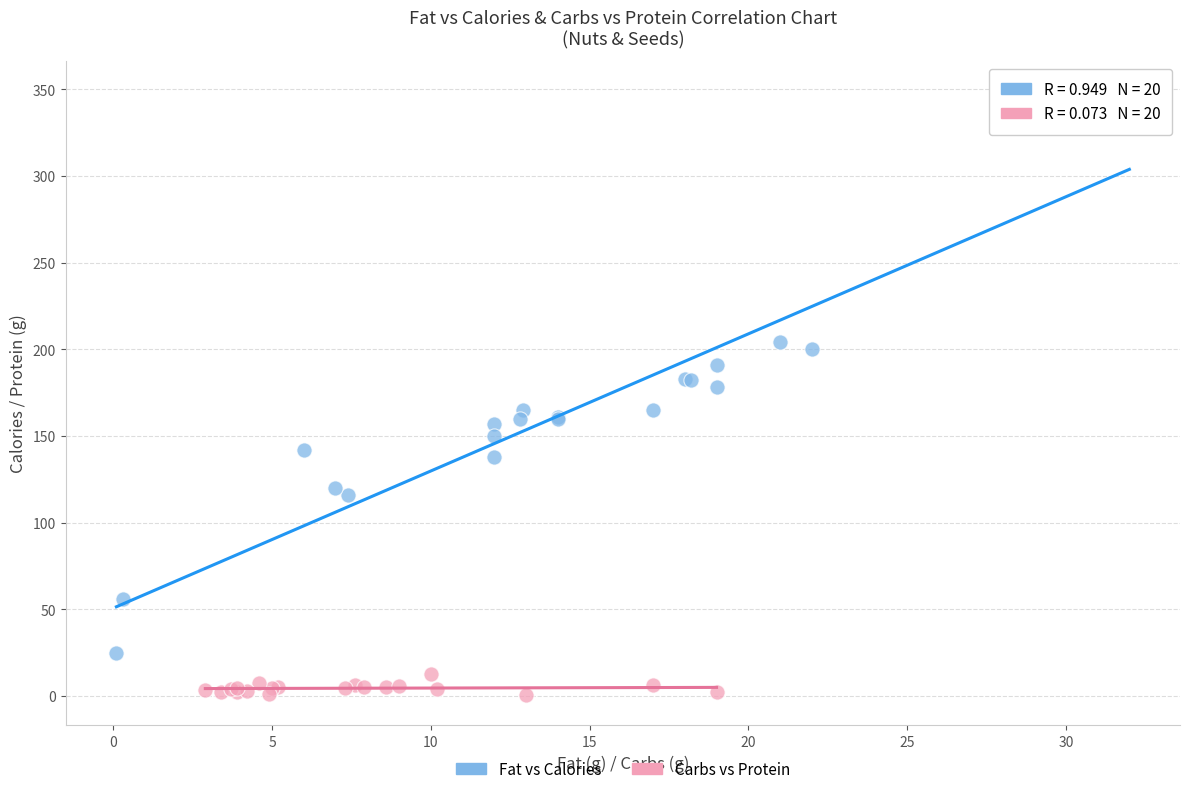

Which series reaches the minimum Y coordinate?

Carbs vs Protein